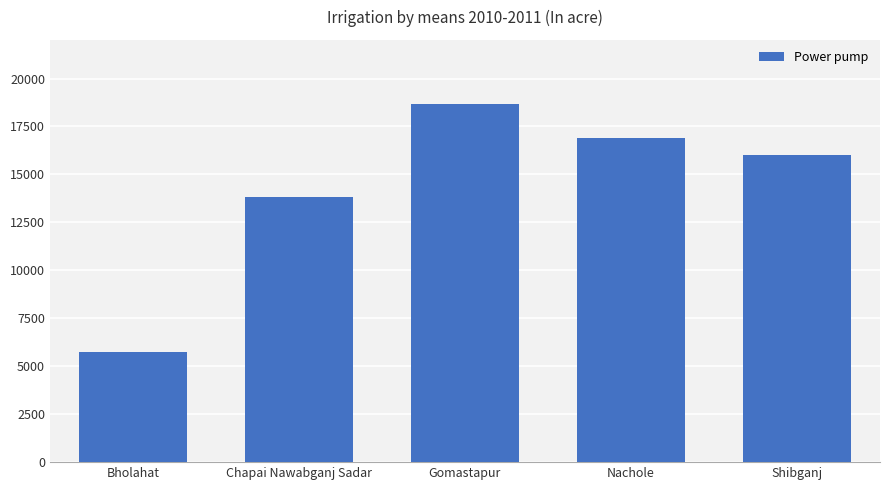

Read the value at Shibganj.

15990